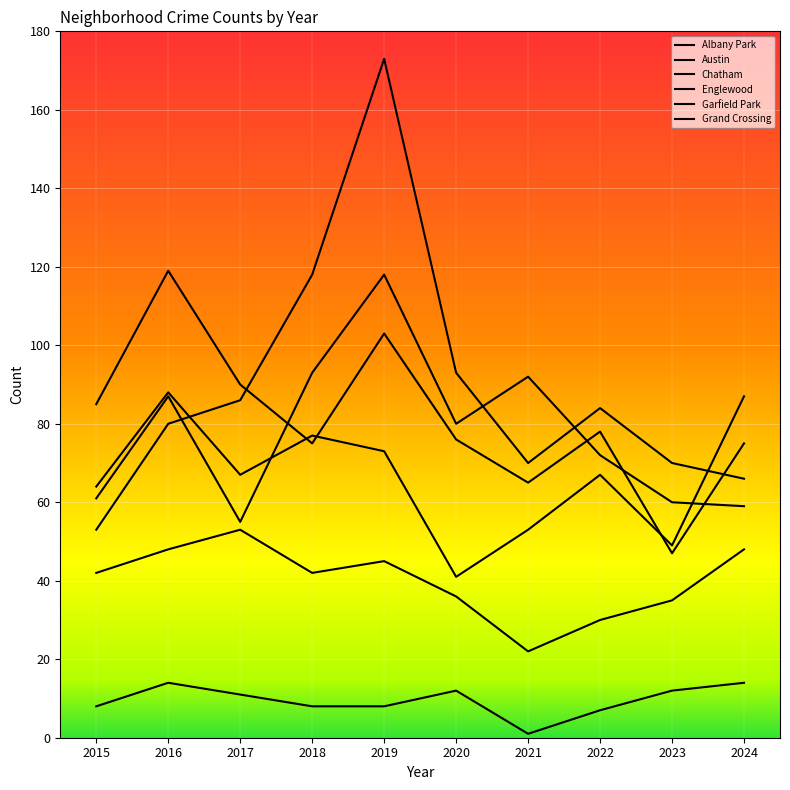

At 2016, list the series in order from largest to smallest.

Englewood, Grand Crossing, Austin, Garfield Park, Chatham, Albany Park